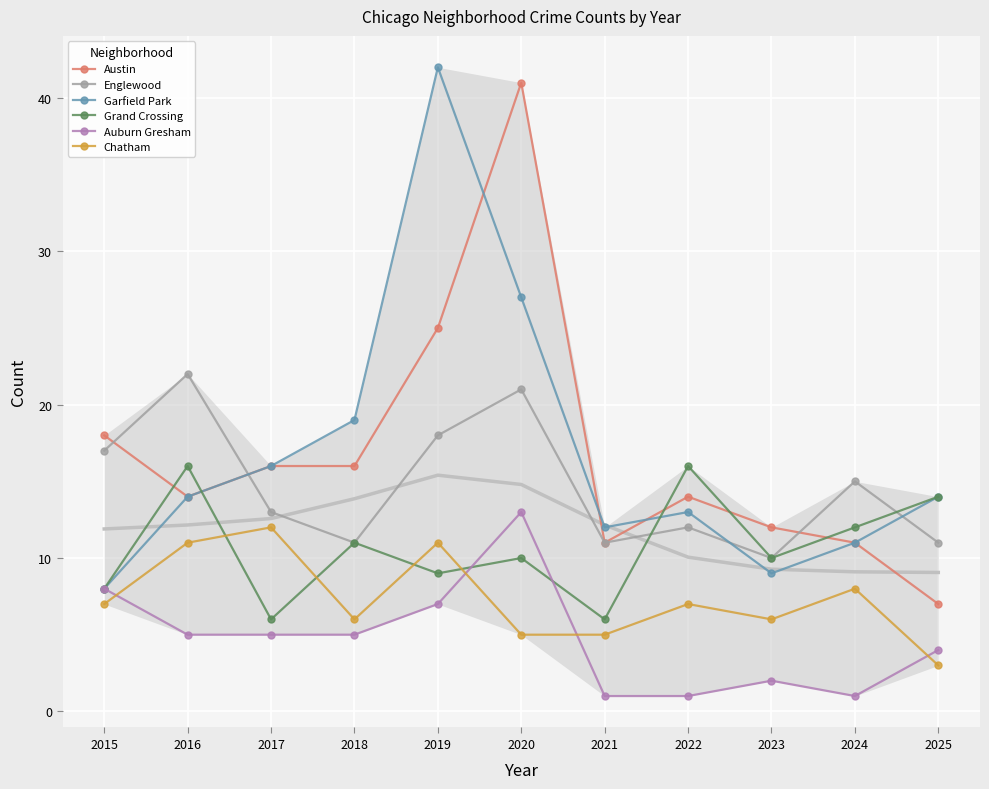

Where is Grand Crossing nearest to the value 11?

2018